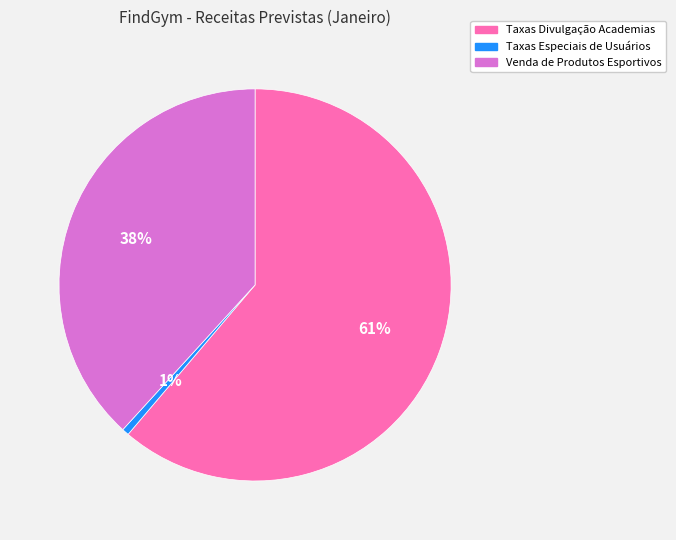

Which slice represents more than half of the pie?

Taxas Divulgação Academias